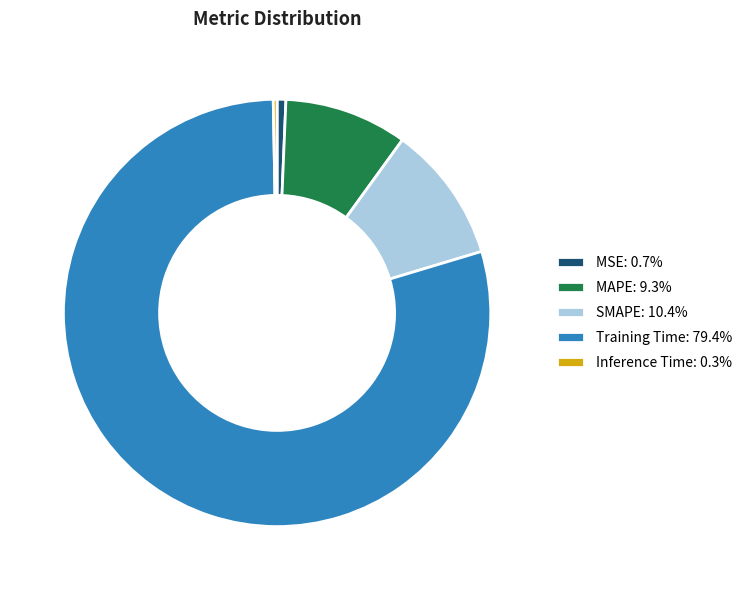

Is there any slice that represents more than half of the pie?

Yes